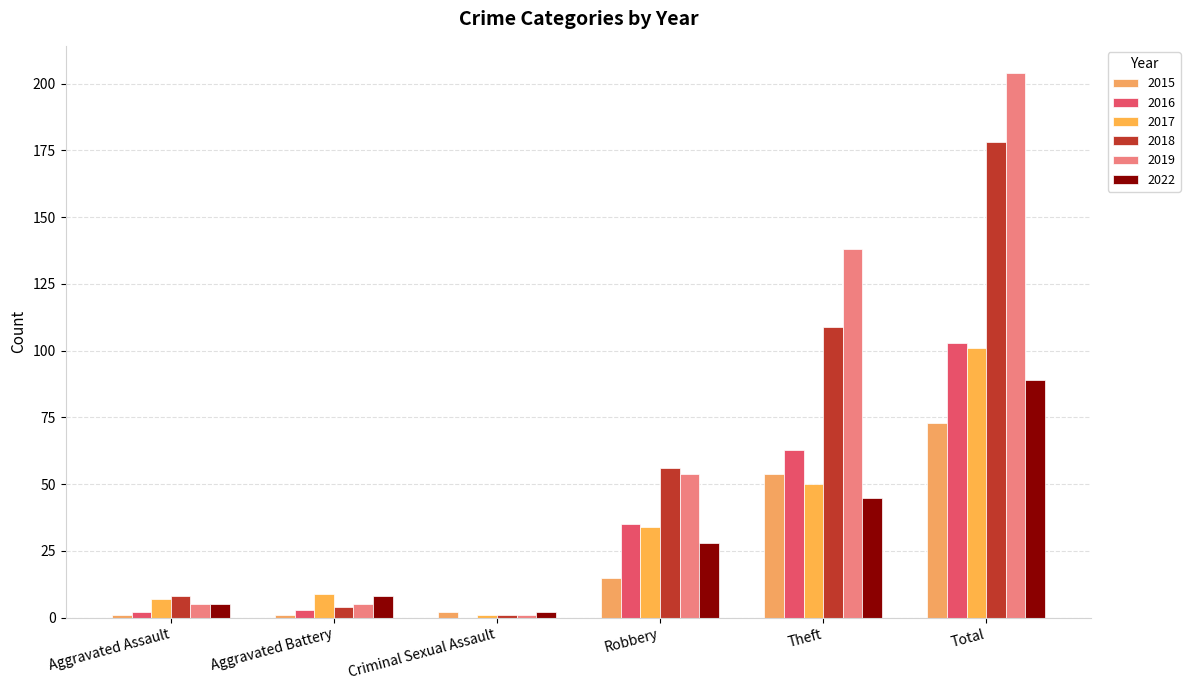

What is the minimum value for 2015?

1